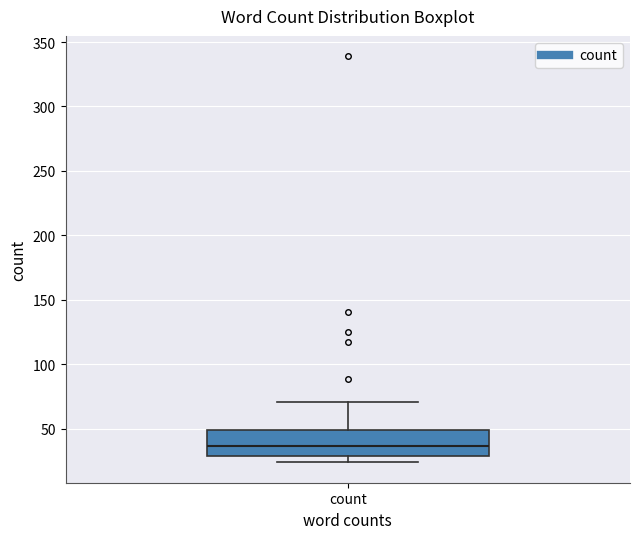

Where is the upper edge of the box for count on the y-axis? The values are not printed on the chart, so give them approximately, as read against the axis.

50